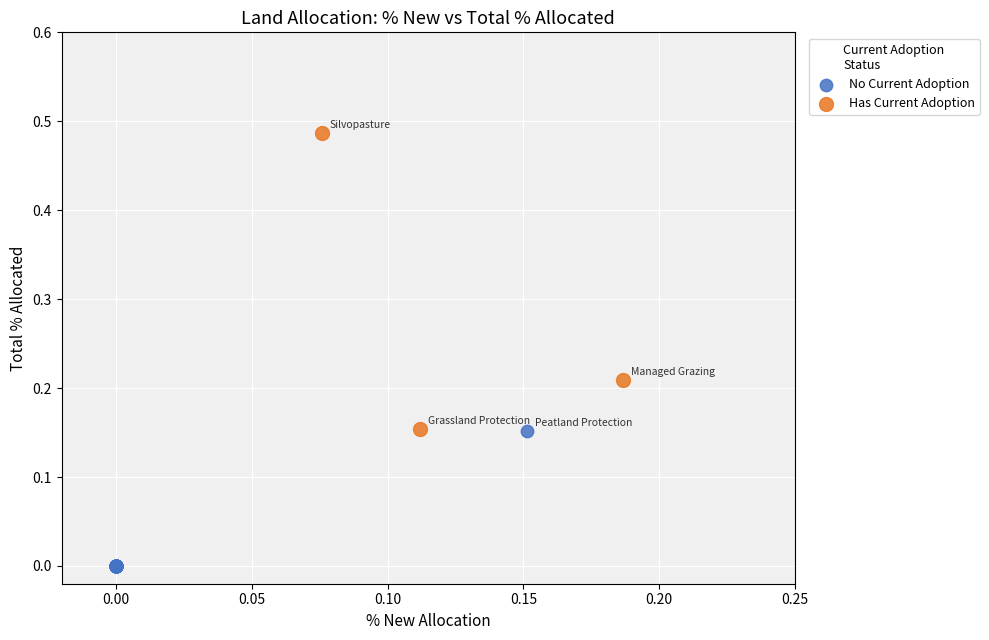

Which series reaches the maximum Y coordinate?

Has Current Adoption